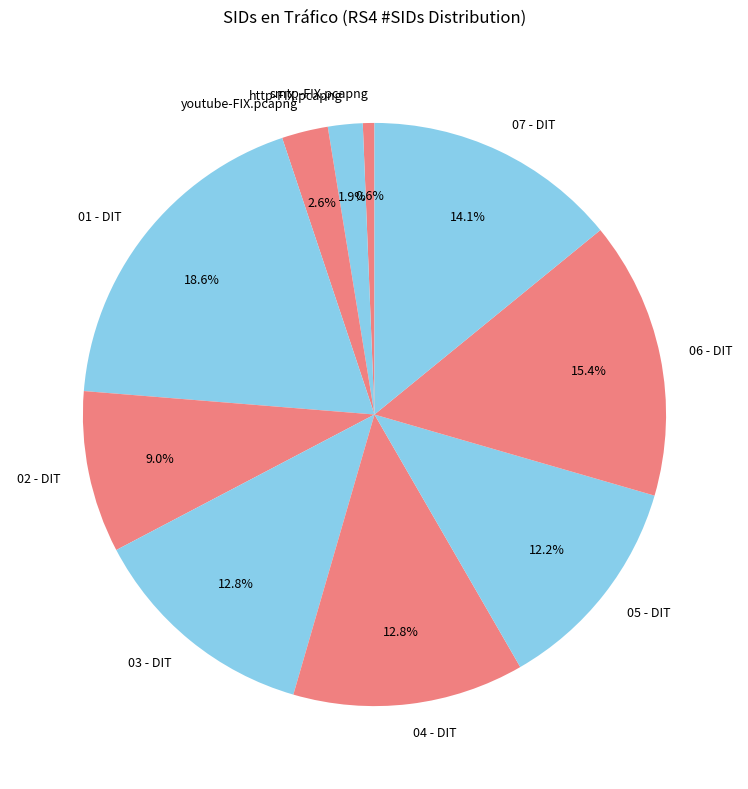

Which category has the biggest portion of the pie?

01 - DIT